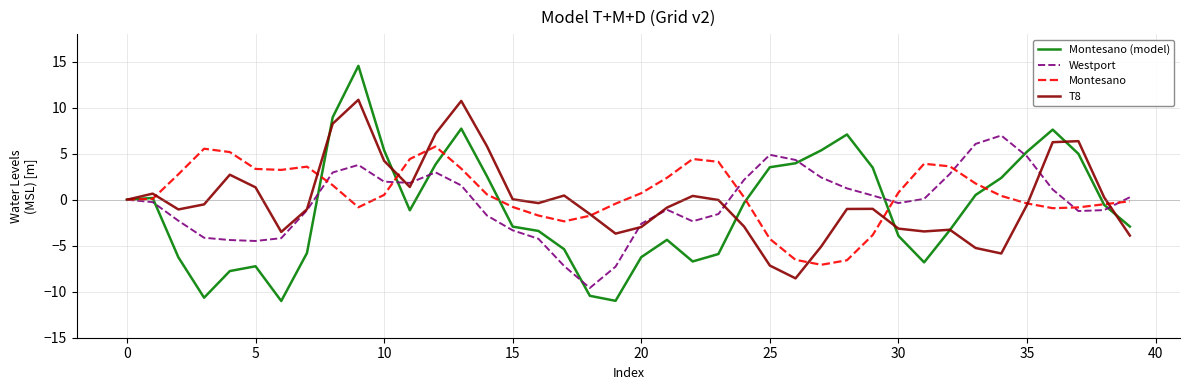

What is the difference between the second highest and minimum values in the Westport series?

15.7